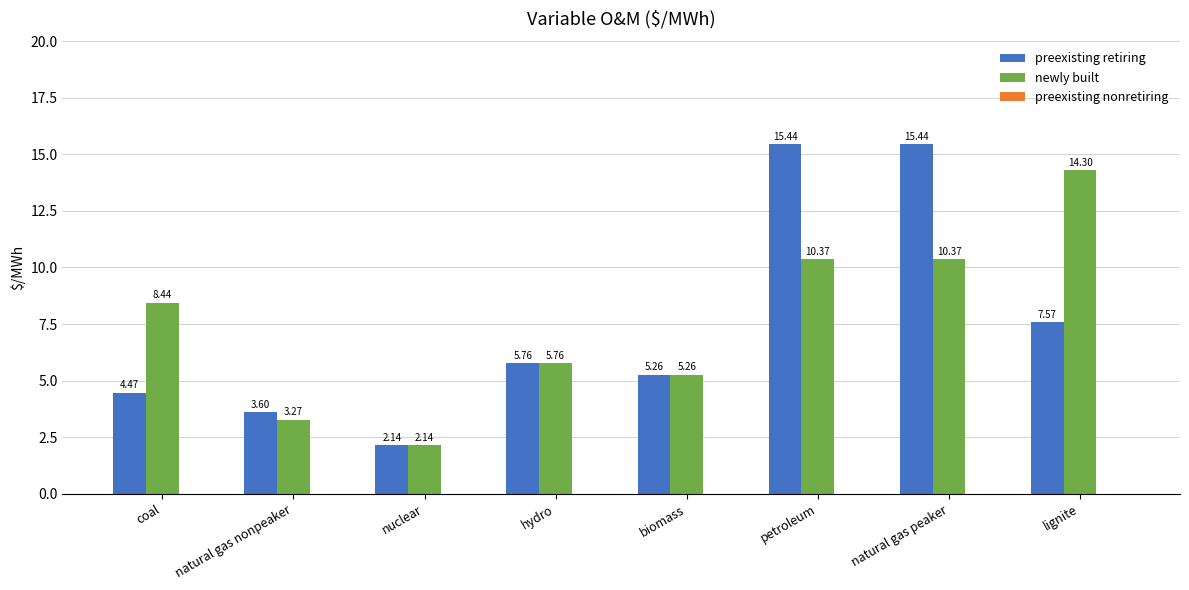

Does the chart contain stacked bars?

No